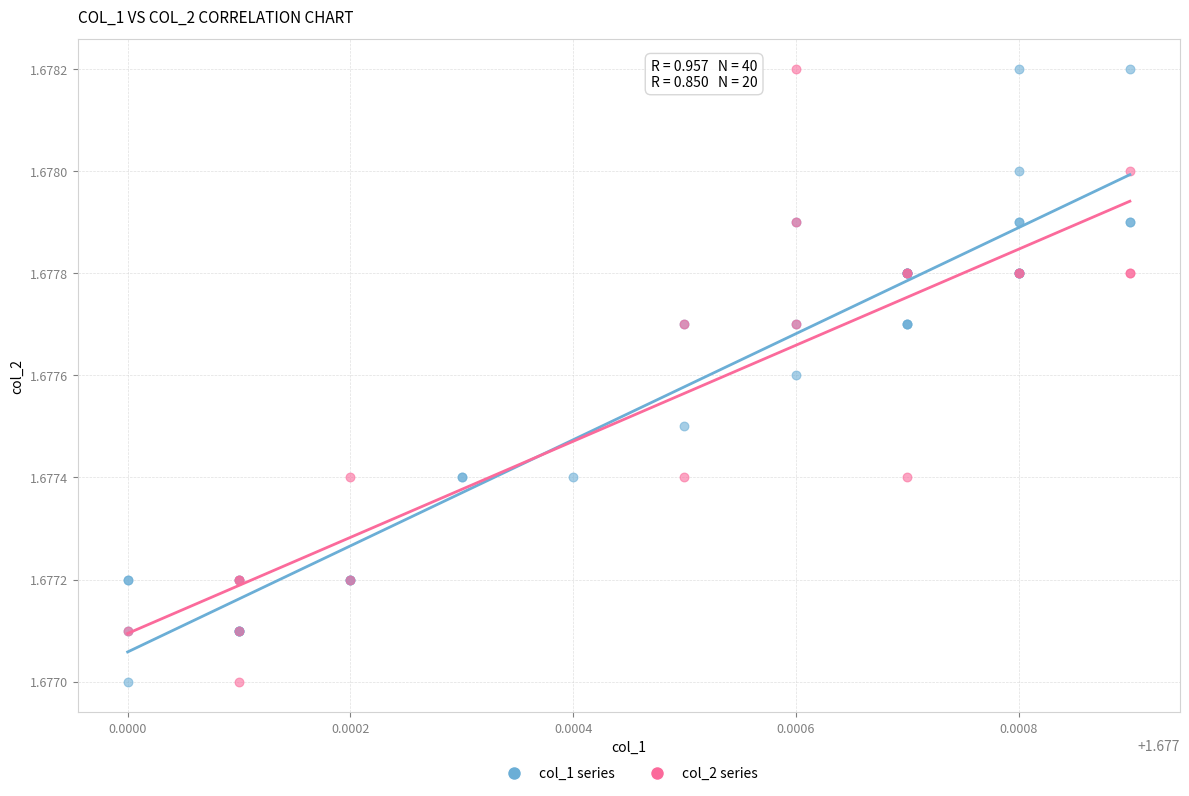

What are all the series names shown in the legend?

col_1 series, col_2 series